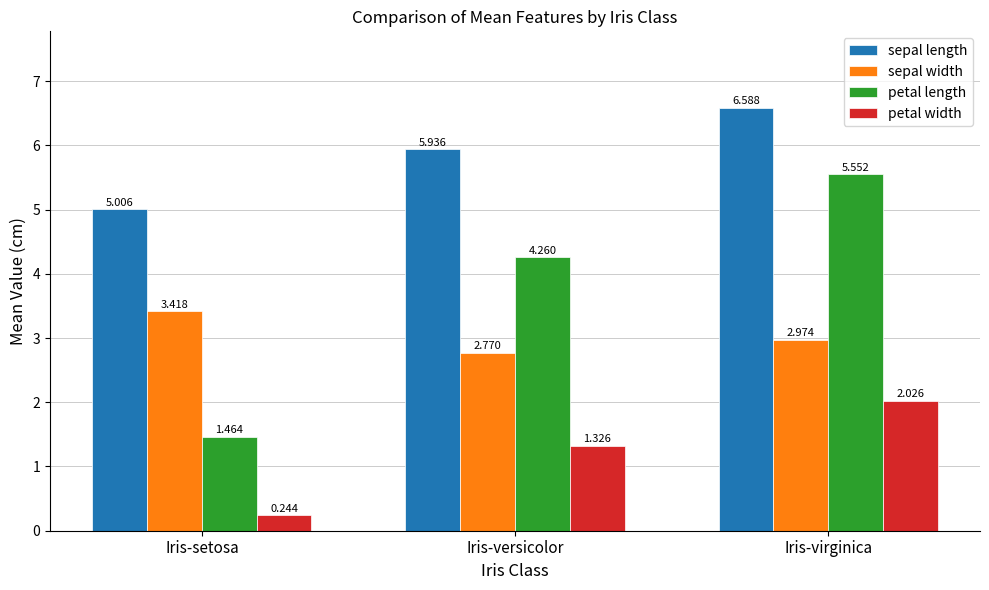

At which category is the sum across all series the highest?

Iris-virginica